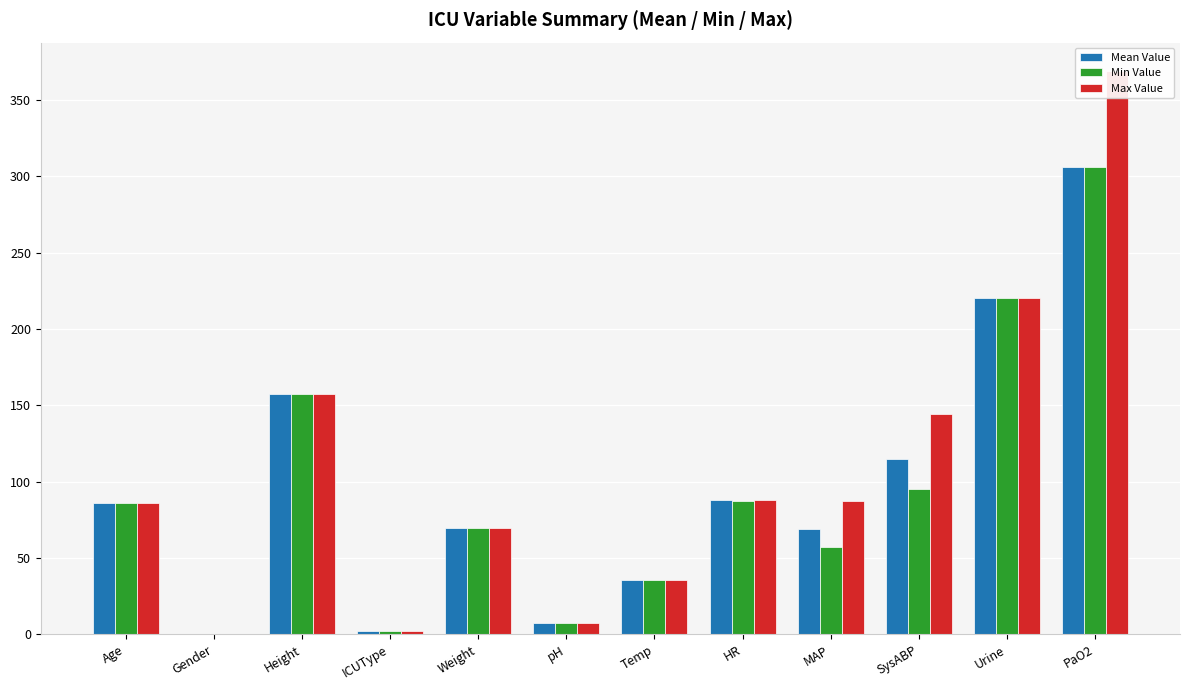

What is the sum of the Max Value values at pH and SysABP?

151.5